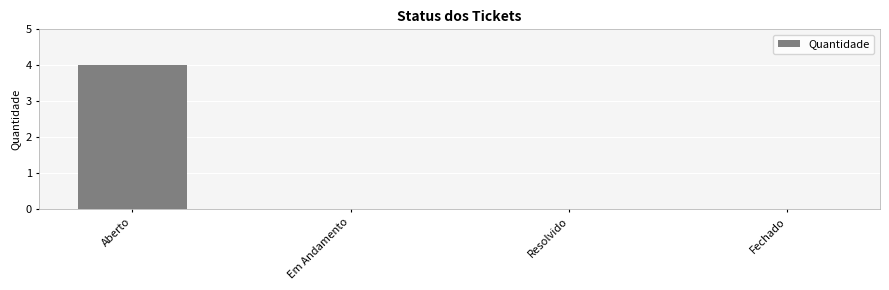

How many values are between 0 and 4?

4